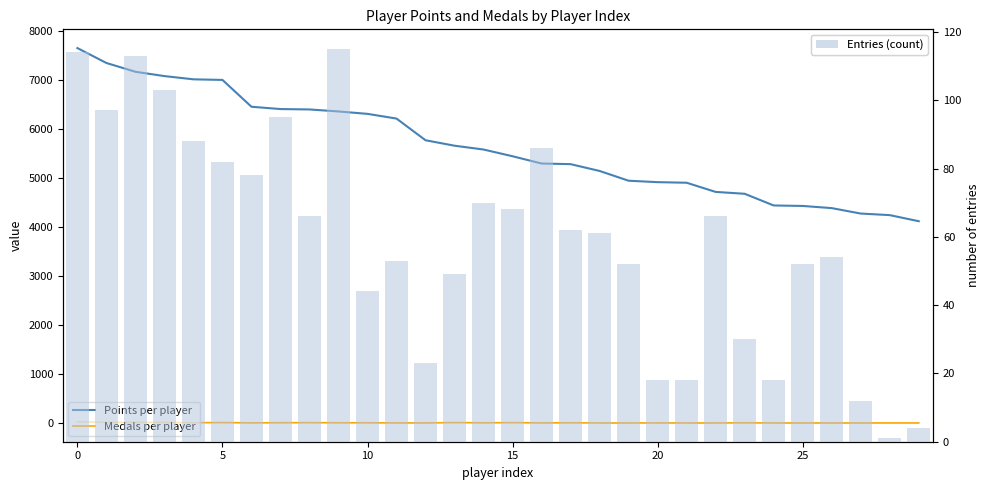

How many values in Medals per player are above zero?

20